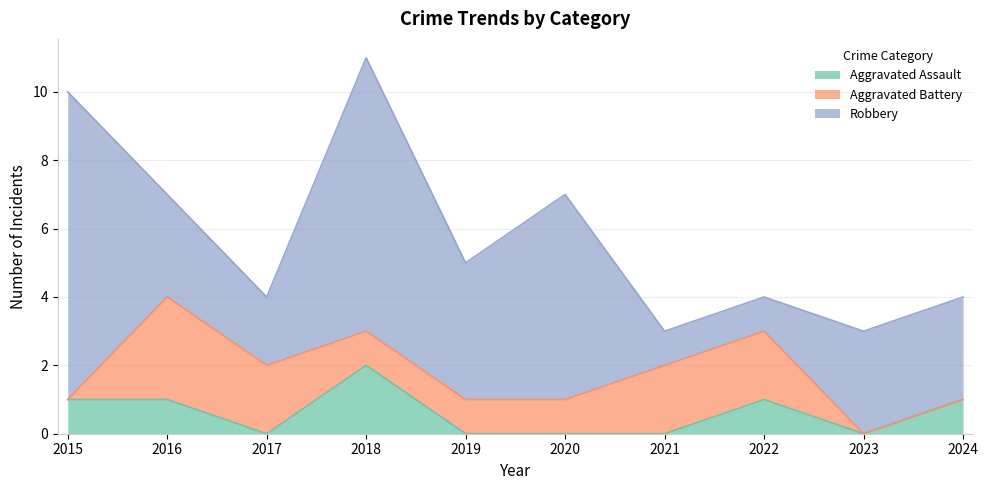

Between 2016 and 2022, which series saw the biggest shift?

Robbery